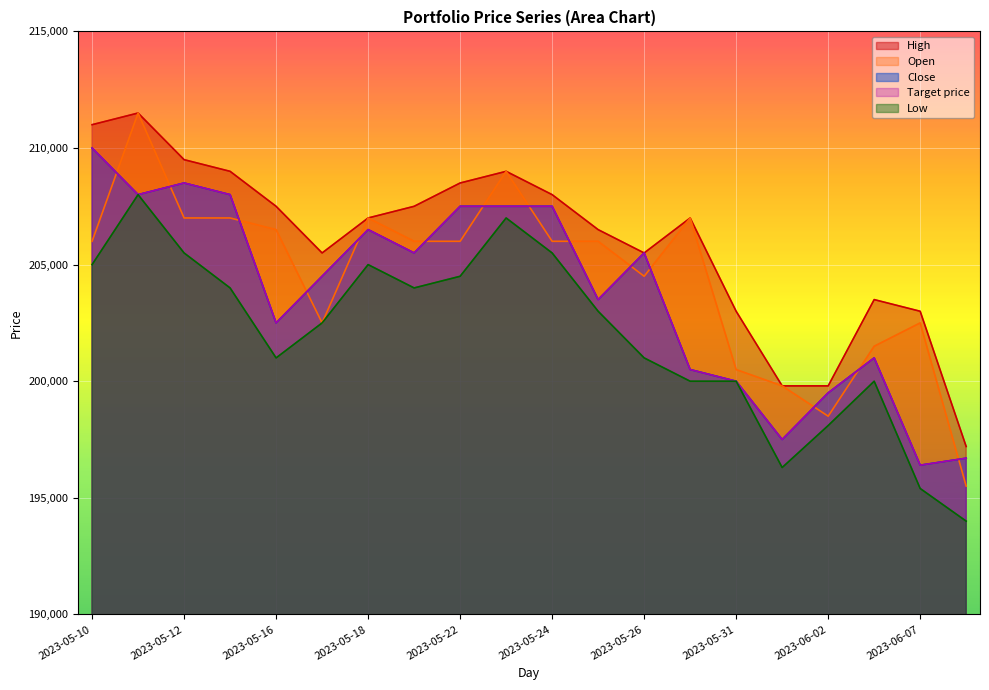

What is the total value across all series at 2023-05-31?

1003500